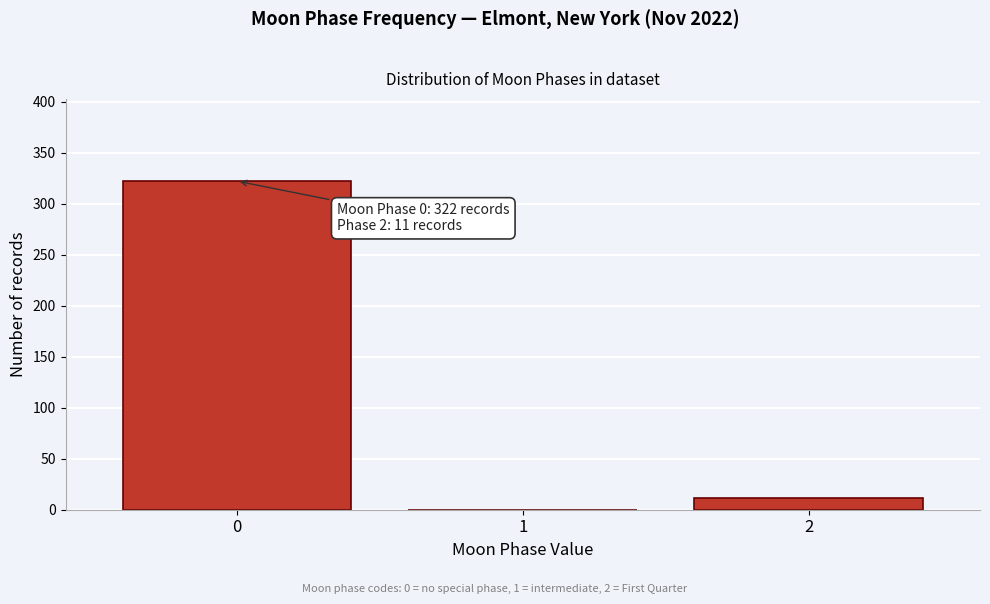

Reading left to right, what are all the values shown in this chart?

0=322	1=0	2=11